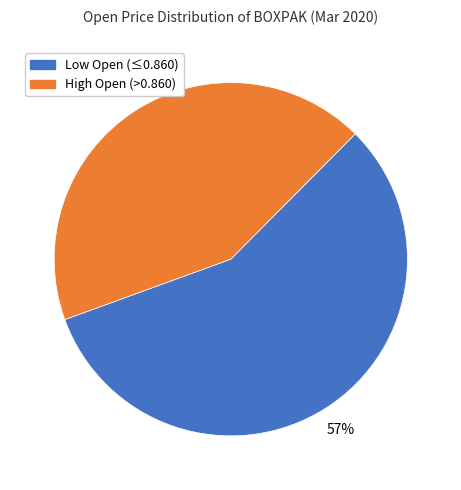

Count the number of slices in the pie.

2